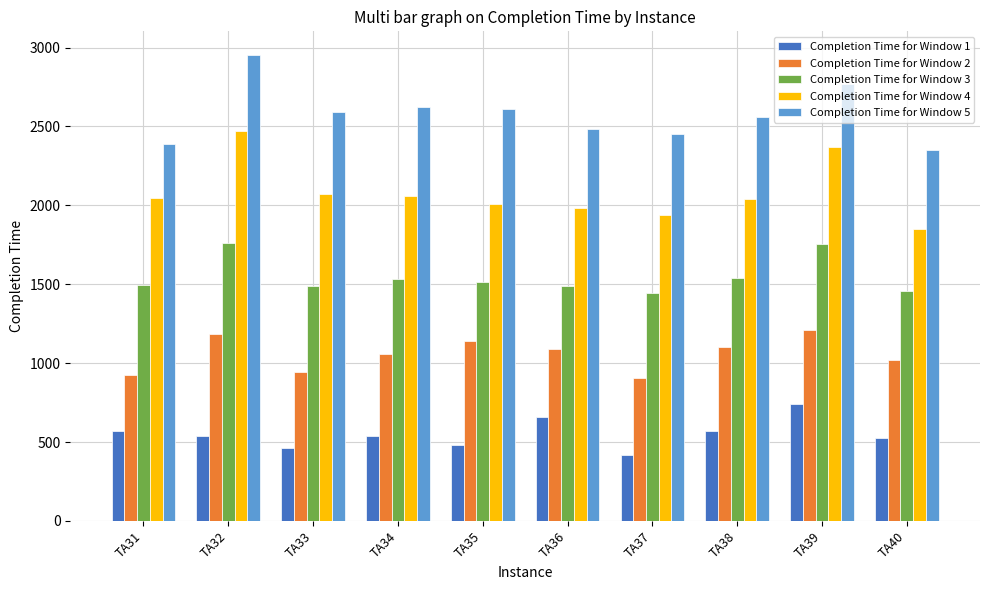

What is the difference between the highest and lowest values at TA35?

2124